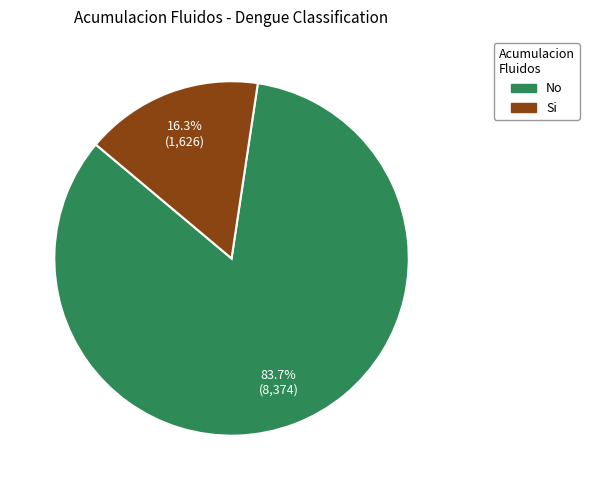

What is the largest slice in the pie chart?

No